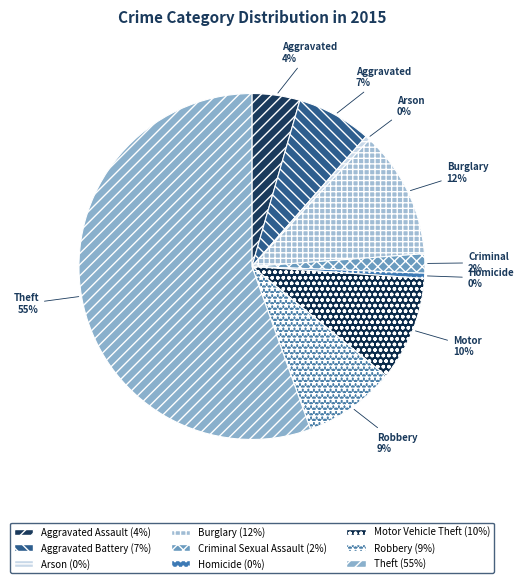

Which slice is the smallest?

Arson